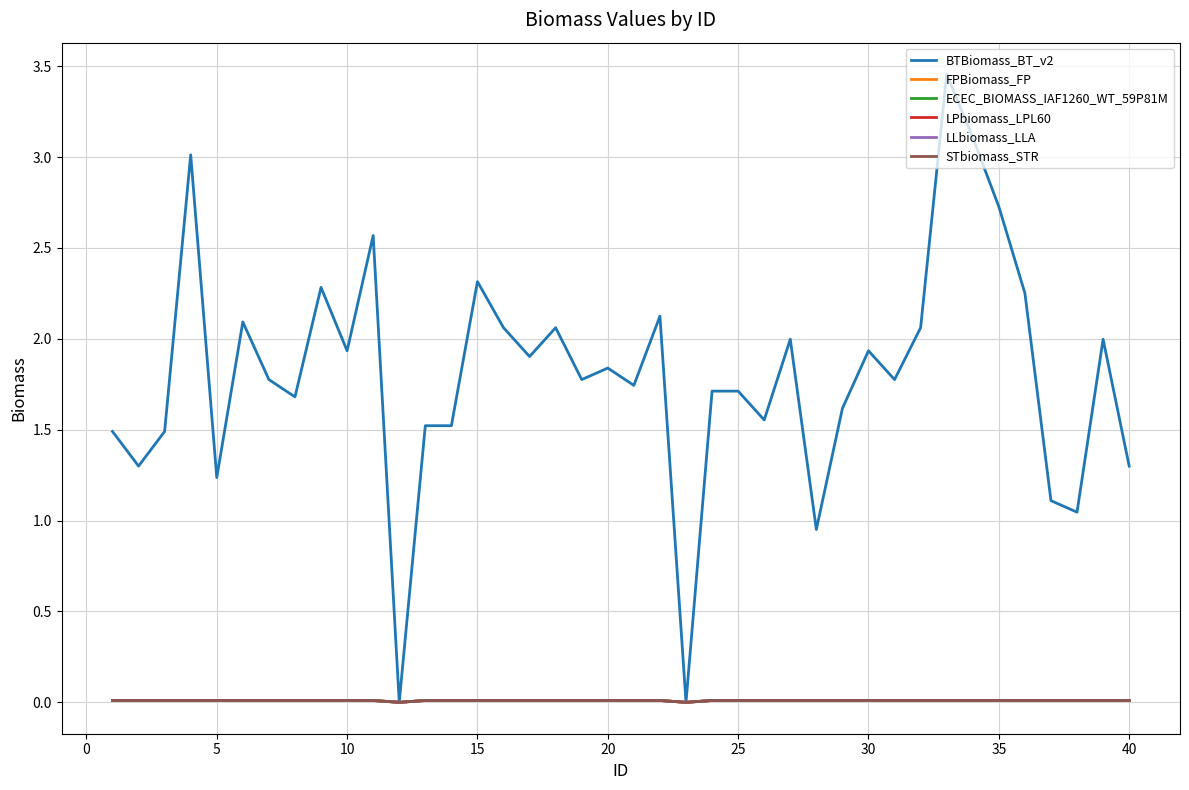

At how many categories does at least one series exceed 1?

37